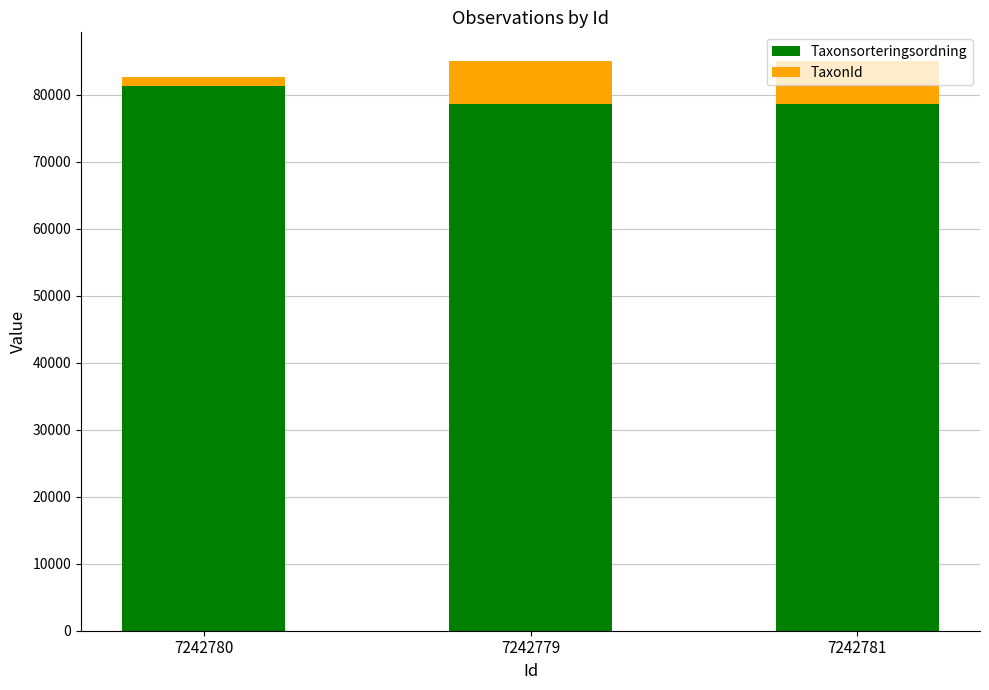

What are all the series names shown in the legend?

Taxonsorteringsordning, TaxonId